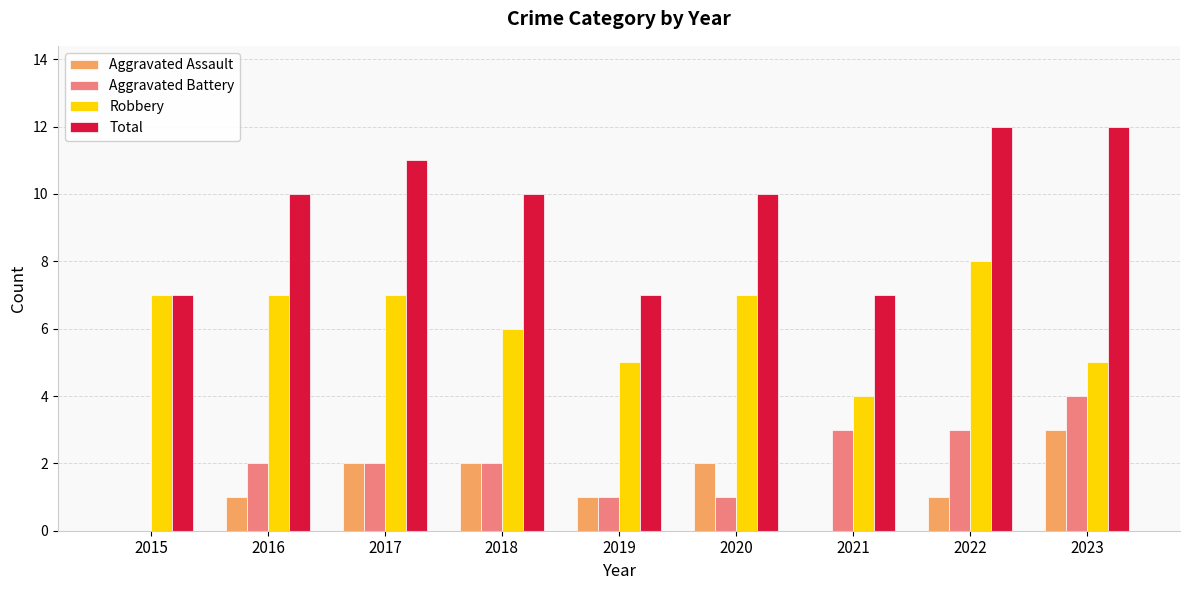

Count the number of data series in this chart.

4